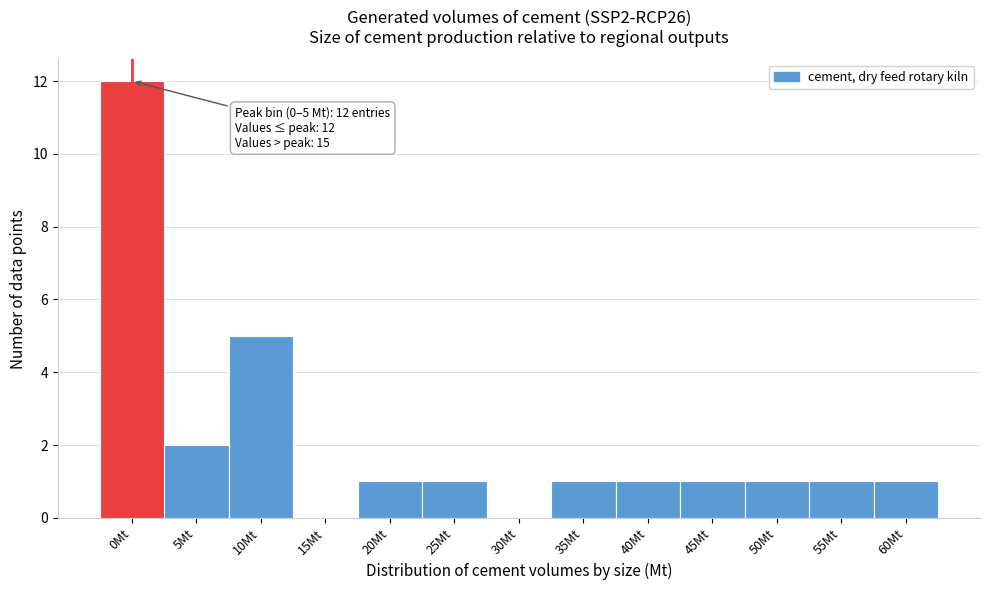

Reading right to left, list all the values displayed in this chart.

60Mt=1	55Mt=1	50Mt=1	45Mt=1	40Mt=1	35Mt=1	30Mt=0	25Mt=1	20Mt=1	15Mt=0	10Mt=5	5Mt=2	0Mt=12